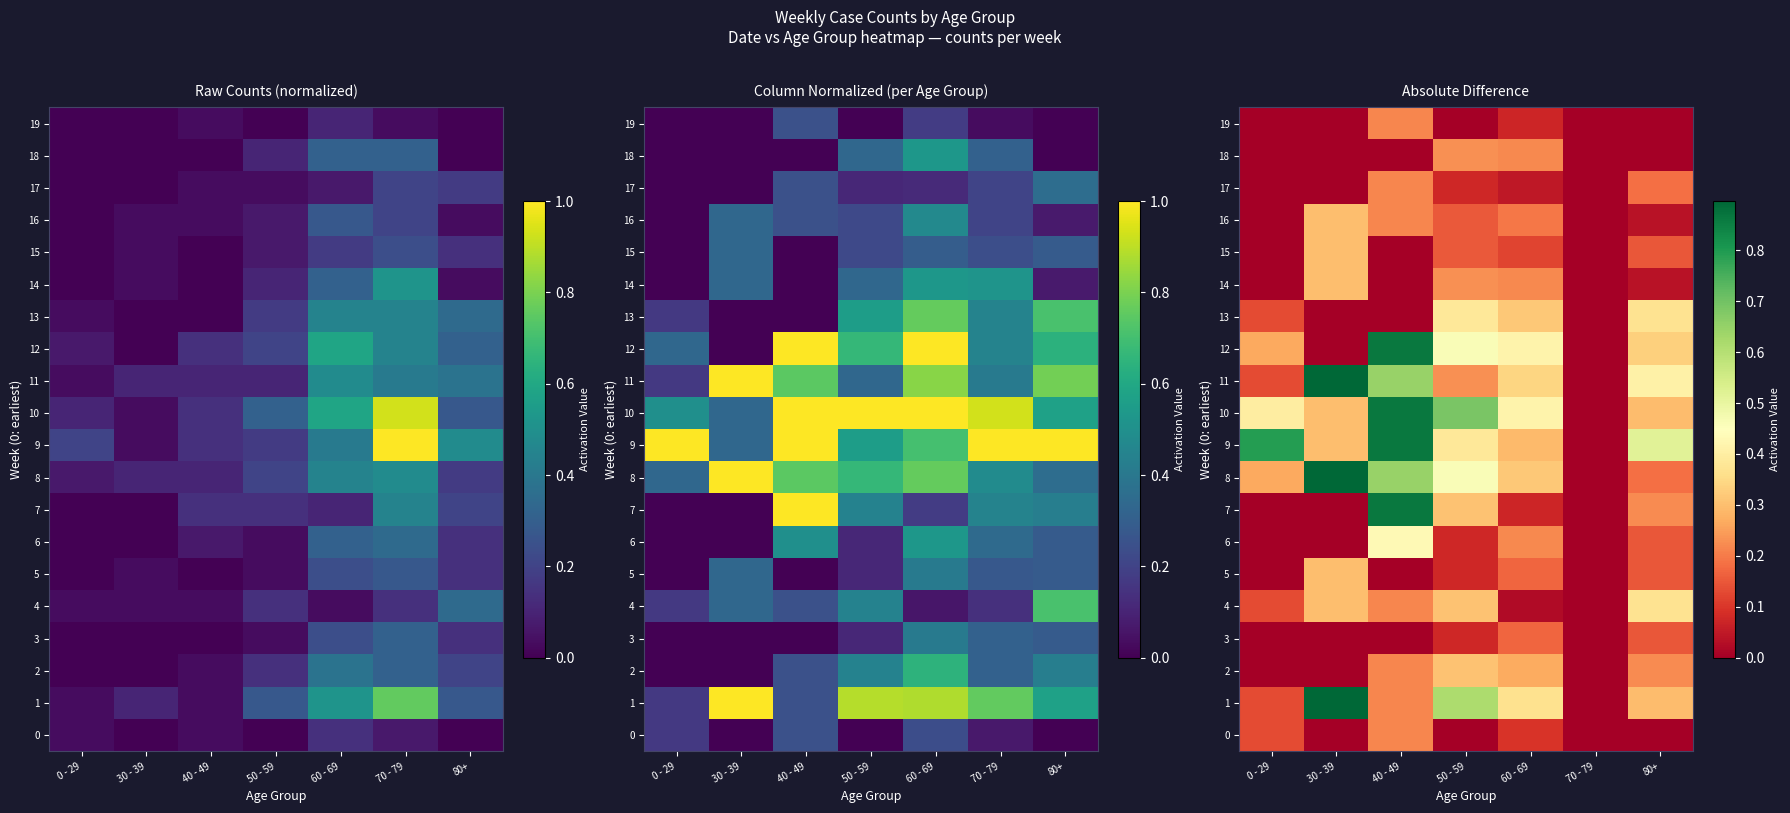

What is the difference between the 11 values at 30 - 39 and 0 - 29?

0.8